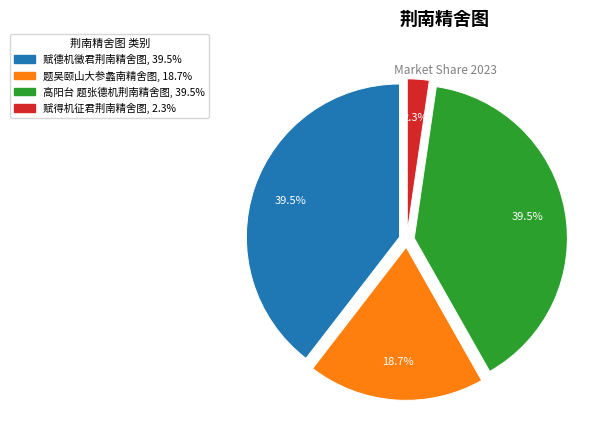

How many slices are in this pie chart?

4